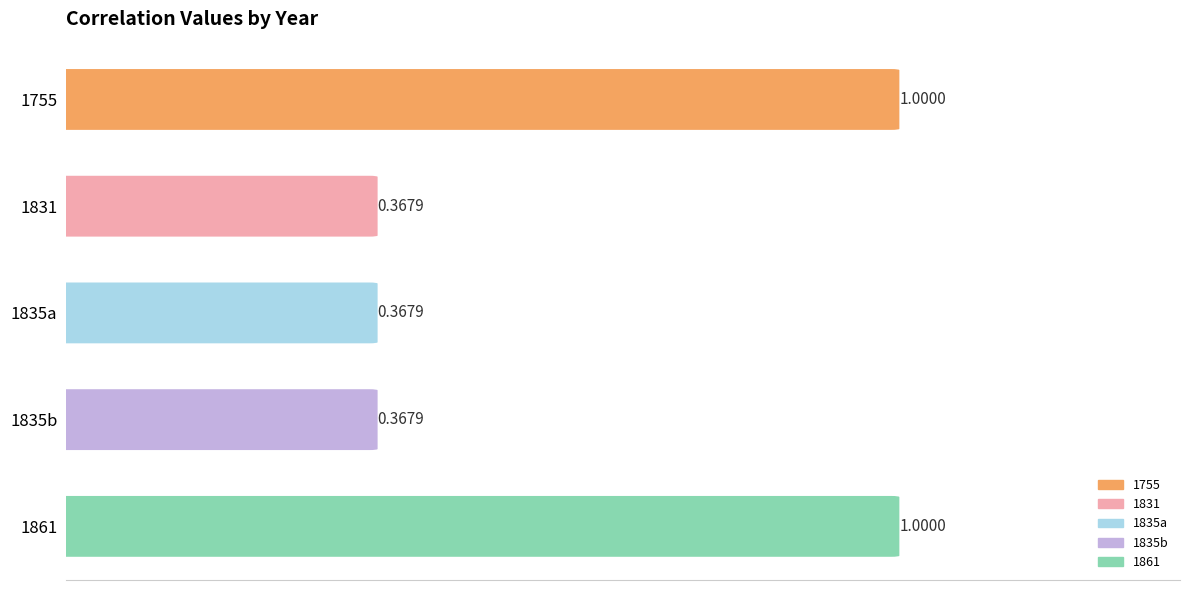

Reading left to right, extract all data points from this chart.

1.0	0.4	0.4	0.4	1.0